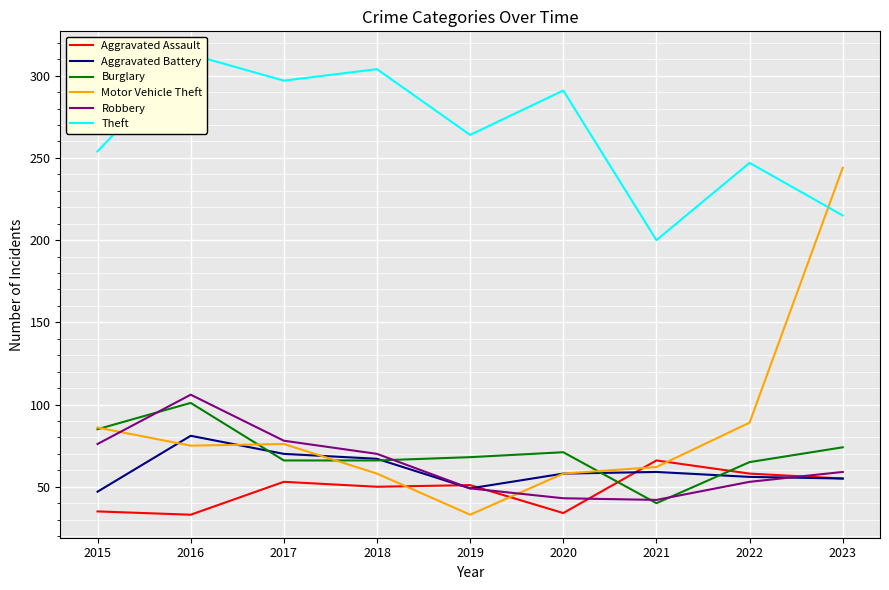

The Motor Vehicle Theft series shows 58 at 2018. True or false?

True